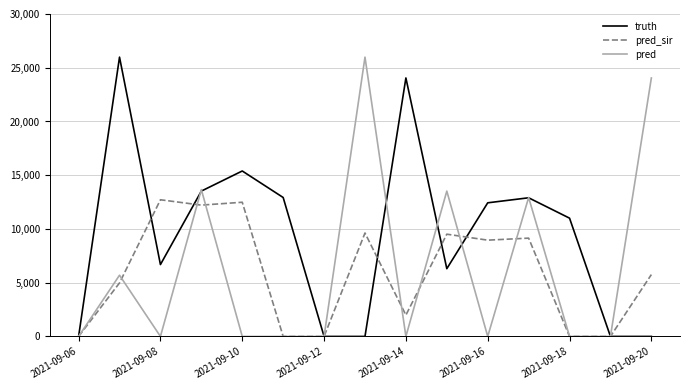

What is the highest value of the pred series?

25986